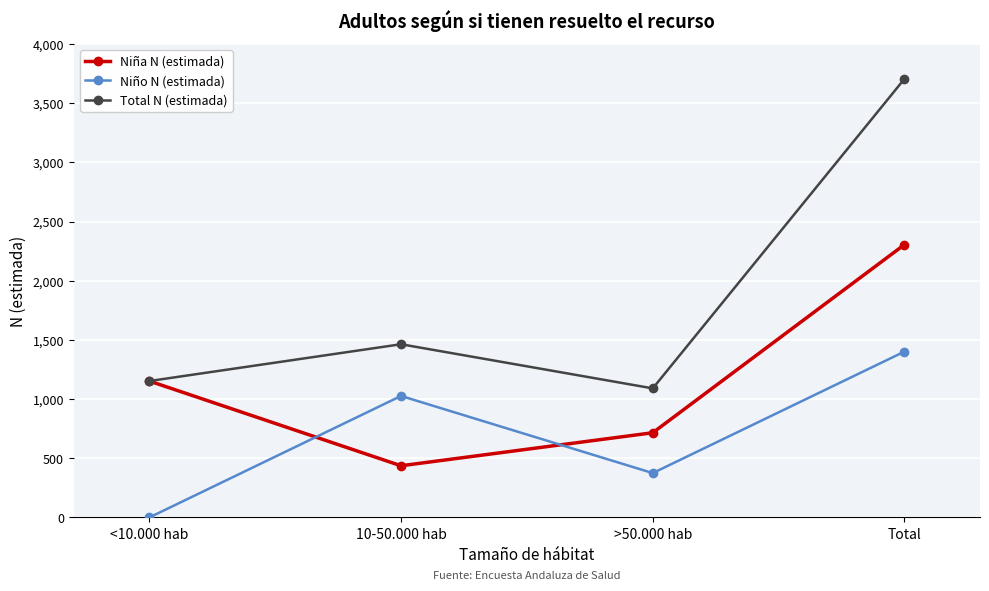

What is the label of the 1st point from the left?

<10.000 hab